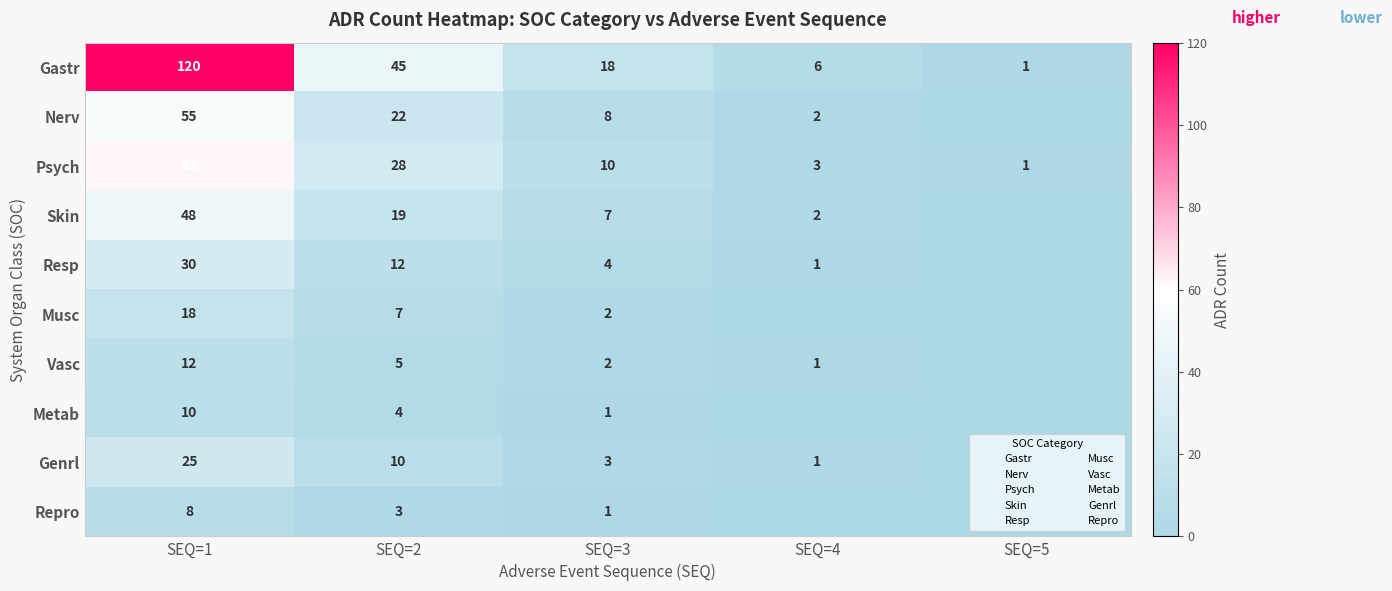

Between SEQ=1 and SEQ=4, which is larger?

SEQ=1